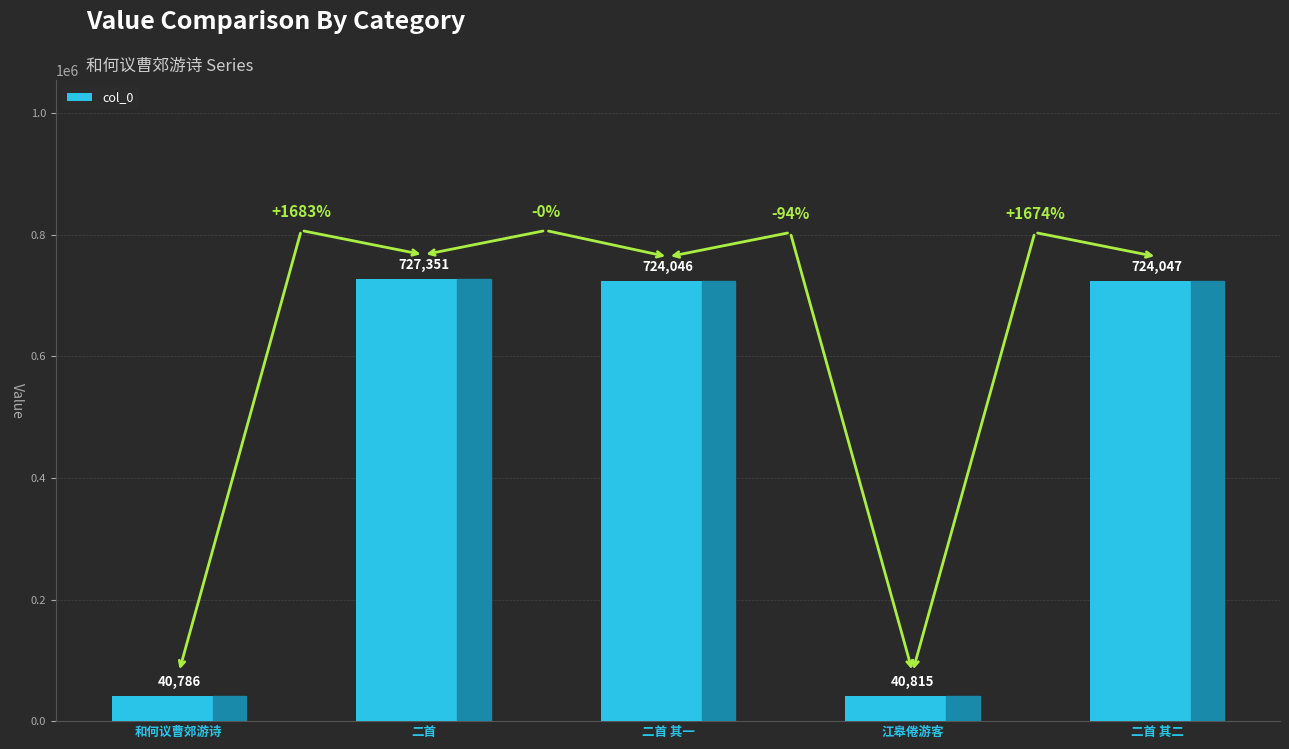

Which category has the highest value across all series?

二首